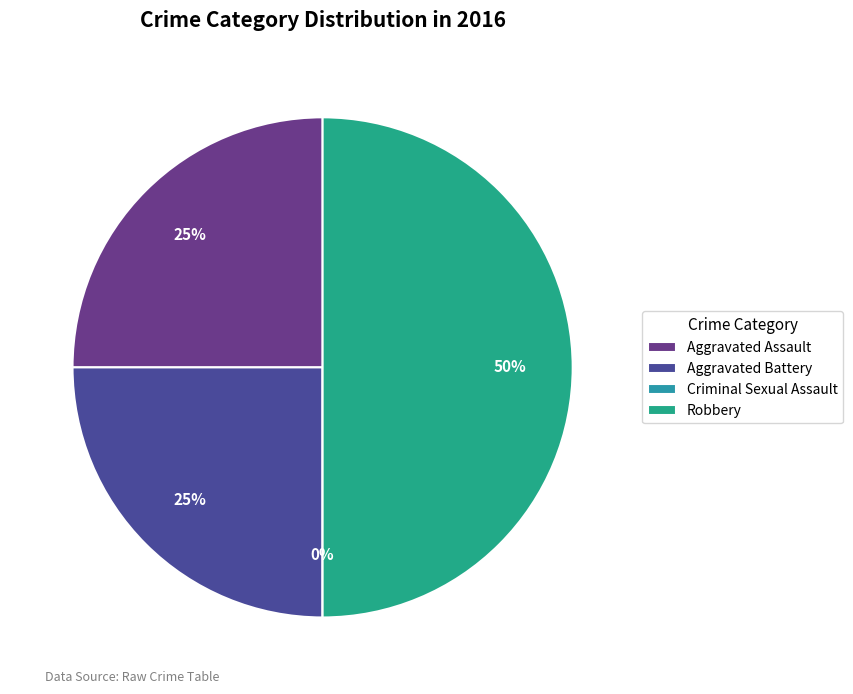

Does Criminal Sexual Assault account for over 50% of the chart?

No